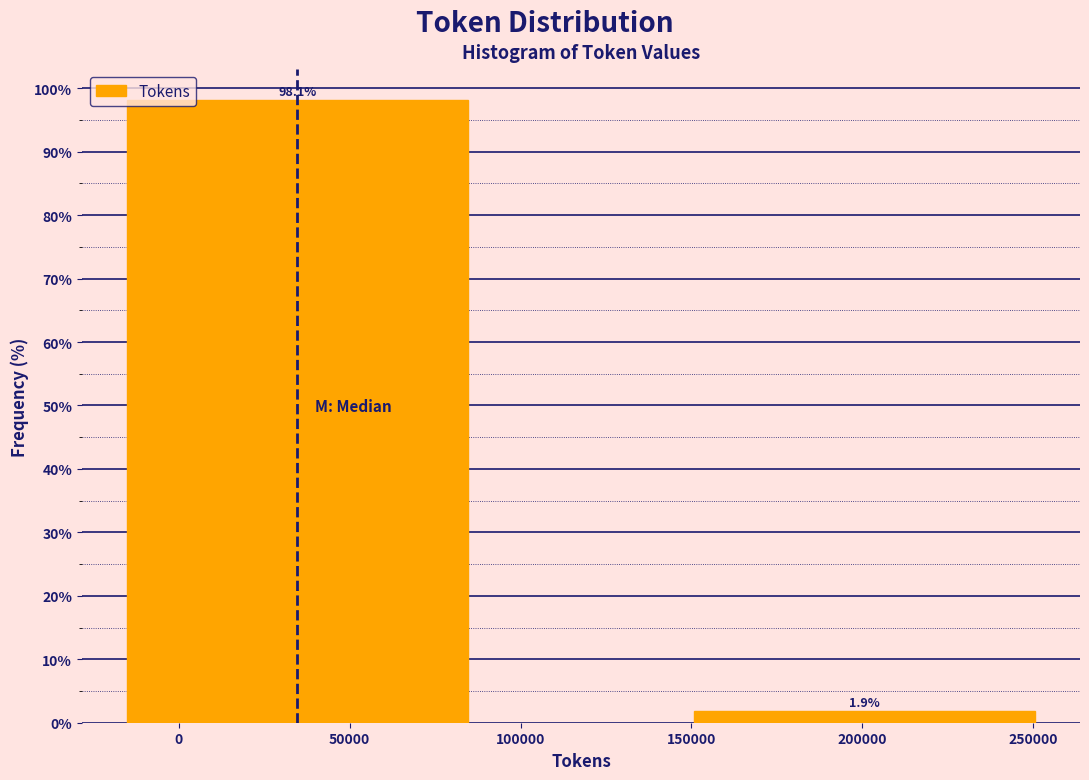

Reading left to right, extract all data points from this chart.

50000=98.1	200000=1.9